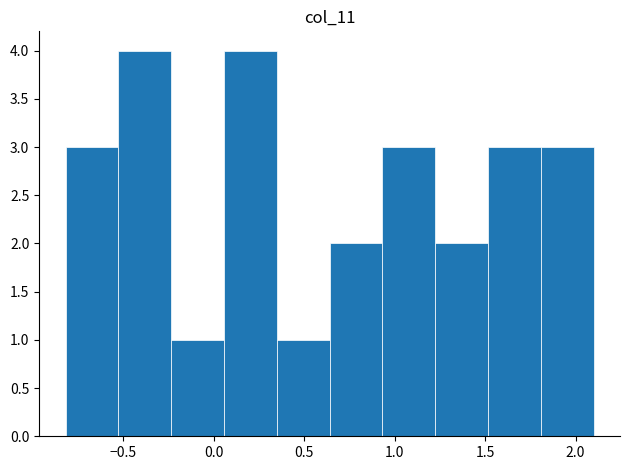

Reading left to right, list every bar in this chart as the range it spans on the x-axis followed by its height. Neither the bar edges nor the heights are printed on the chart, so give them approximately, as read against the axes.

-0.80 to -0.55: 3
-0.55 to -0.25: 4
-0.25 to 0.05: 1
0.05 to 0.35: 4
0.35 to 0.65: 1
0.65 to 0.95: 2
0.95 to 1.20: 3
1.20 to 1.50: 2
1.50 to 1.80: 3
1.80 to 2.10: 3